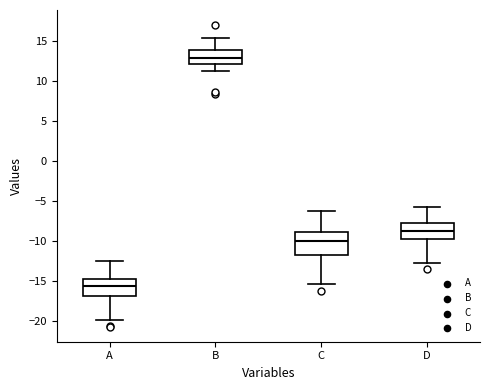

Which box has the lowest median line?

A